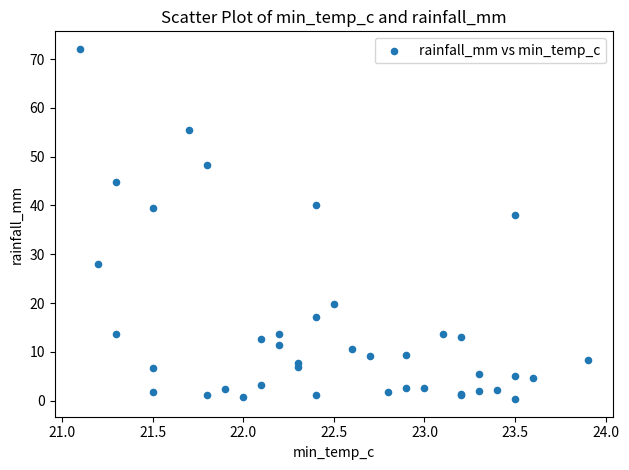

What Y value in the scatter plot is closest to 36?

38.0